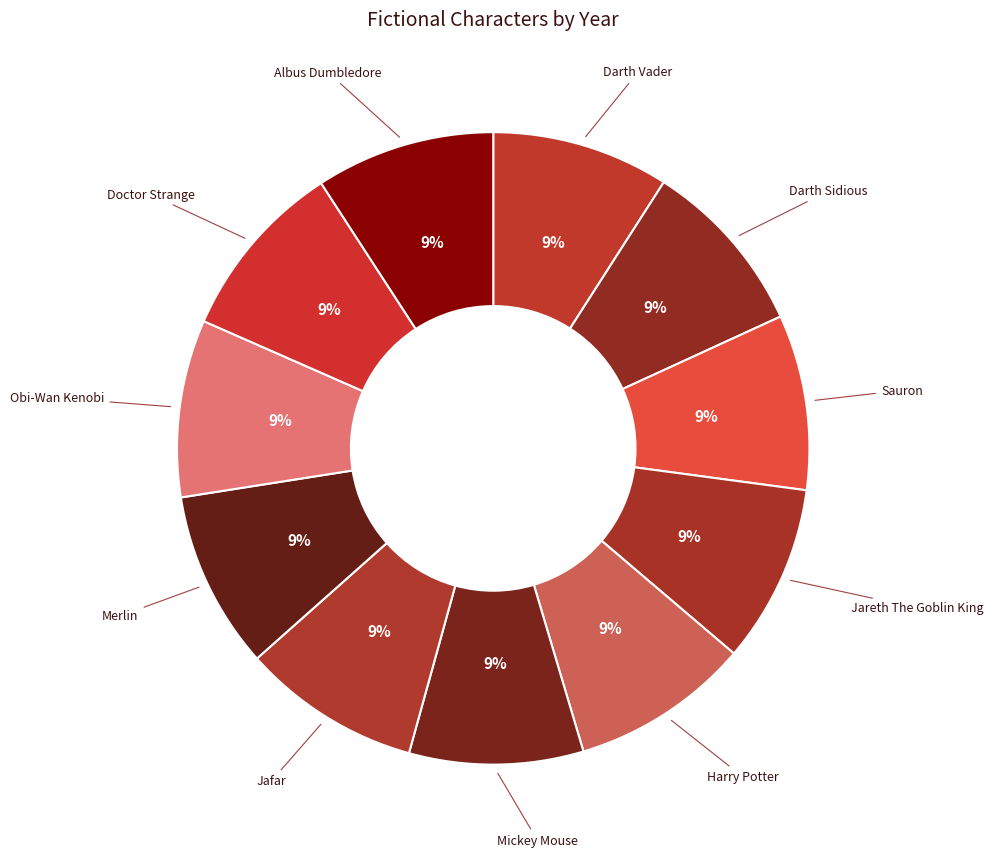

The Darth Sidious slice represents 9% of the pie. True or false?

True